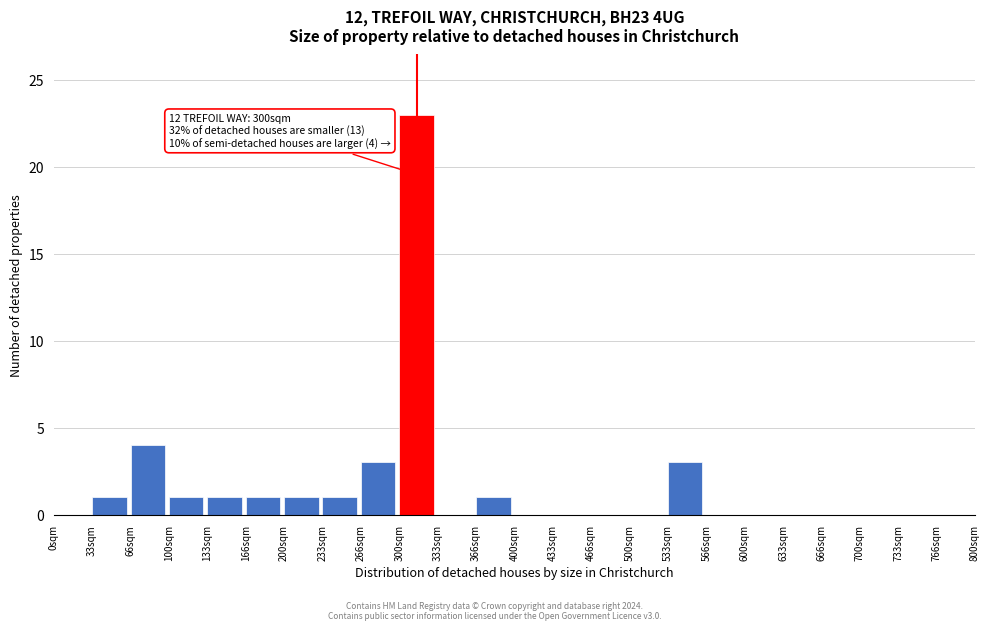

Over which range of the x-axis is the bar tallest?

300 to 335